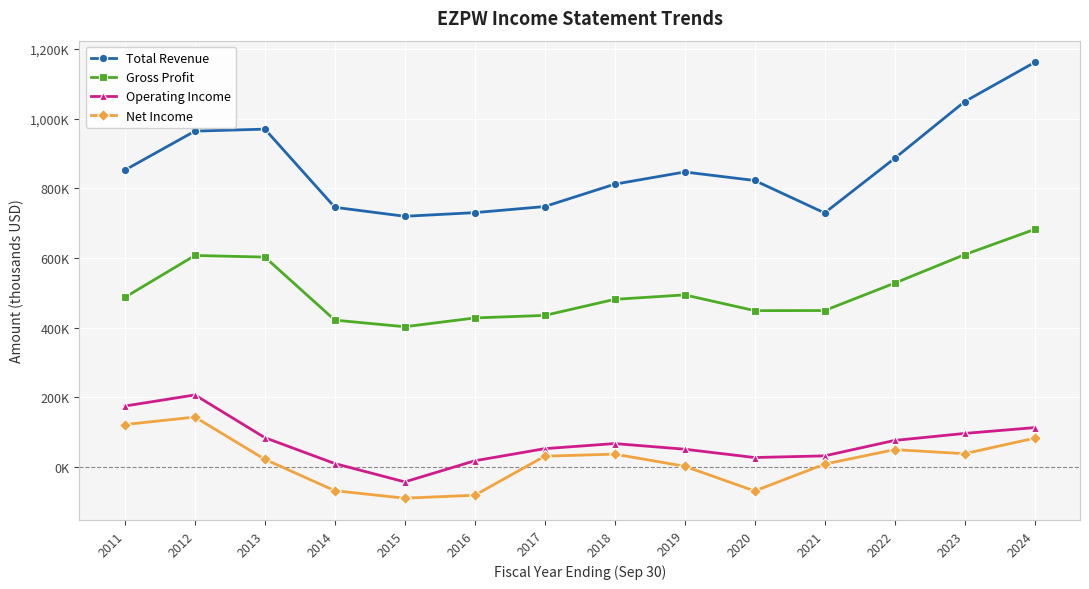

Is it true that Gross Profit equals 124736 at 2020?

False